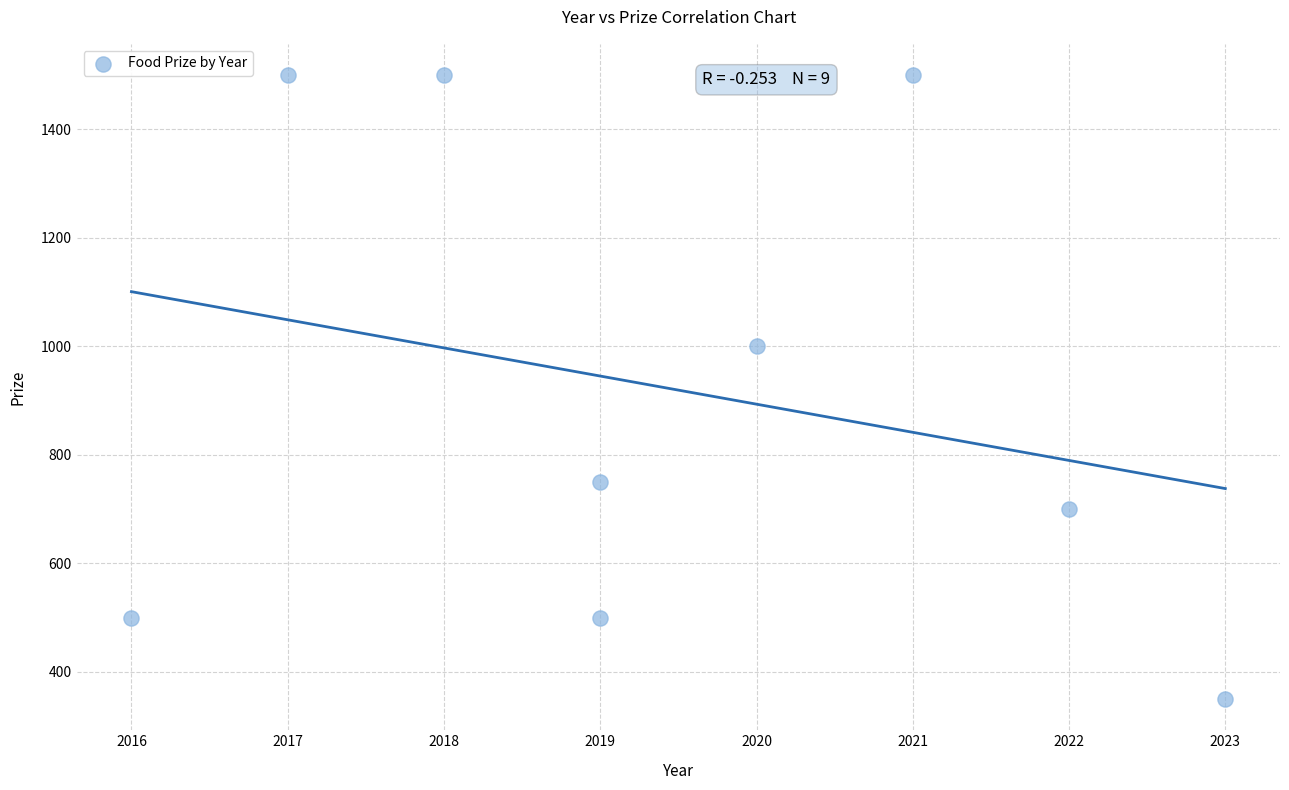

What Y value in the scatter plot is closest to 925?

1000